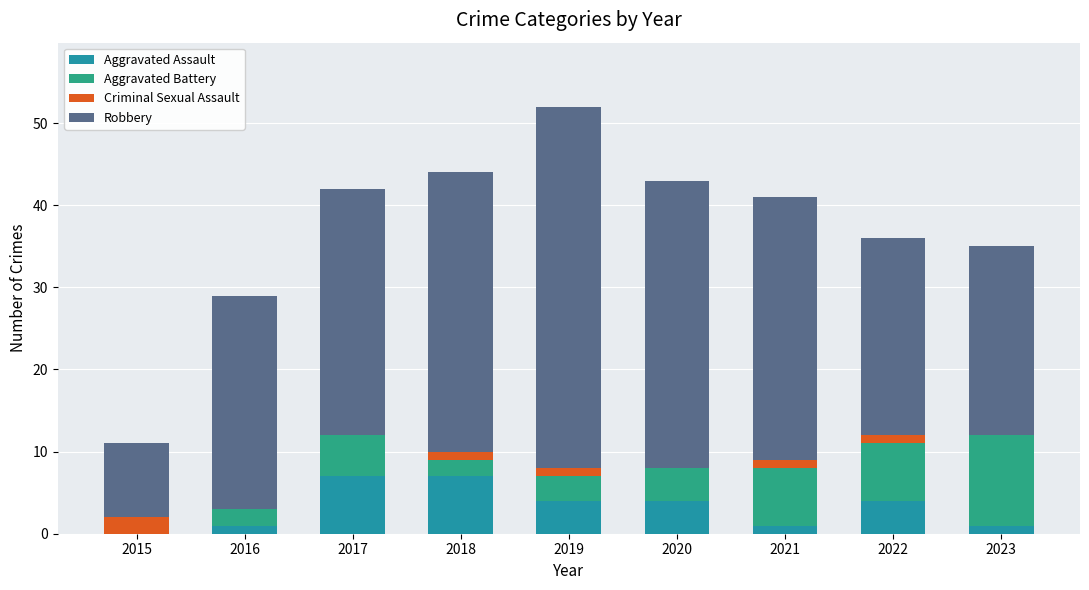

Read the Aggravated Assault value at 2017.

7